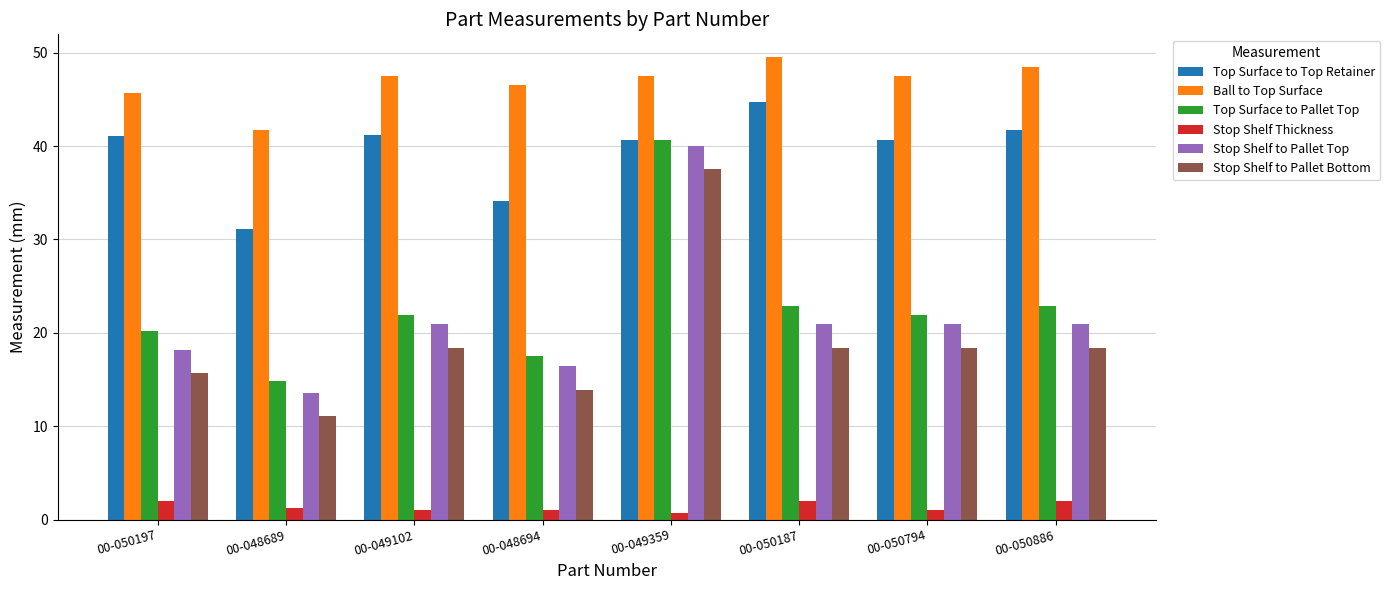

Which series has the largest total across all categories?

Ball to Top Surface